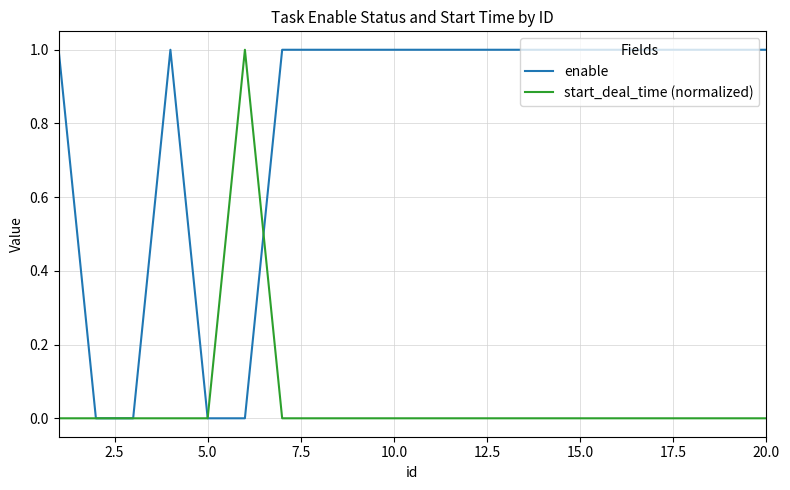

Which series has the largest total across all categories?

enable